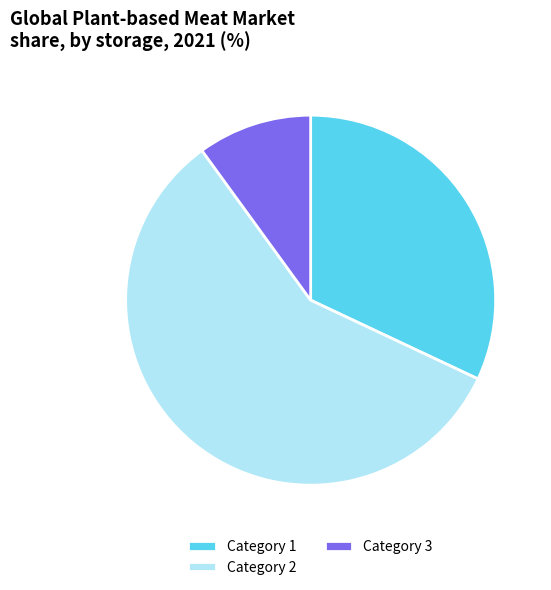

Does Category 3 represent more than half of the total?

No